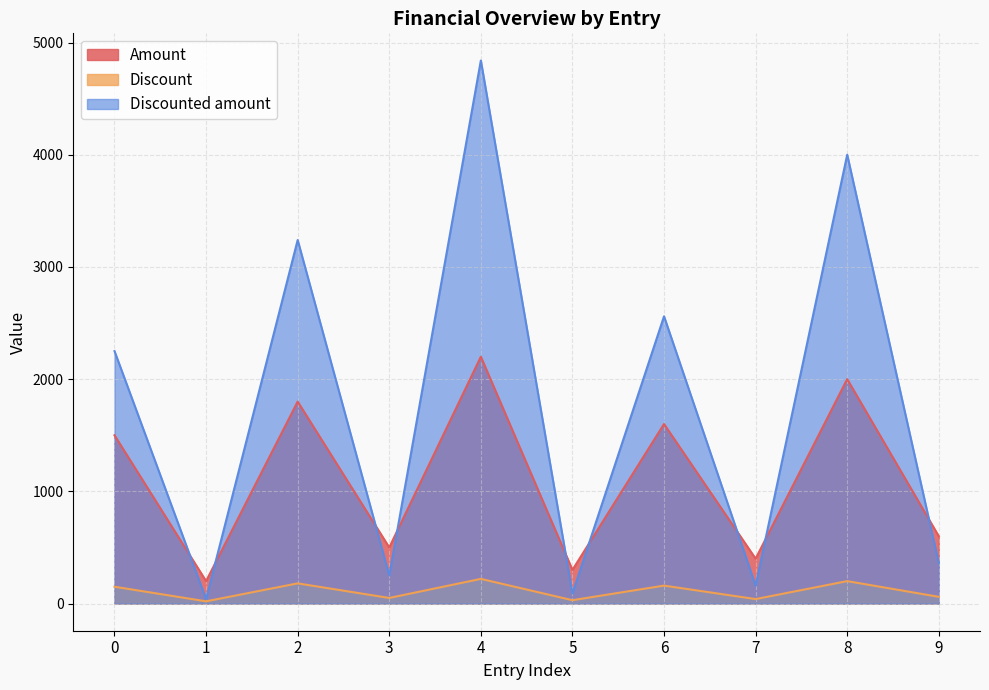

What is the sum of the Discounted amount values at 8 and 6?

6560